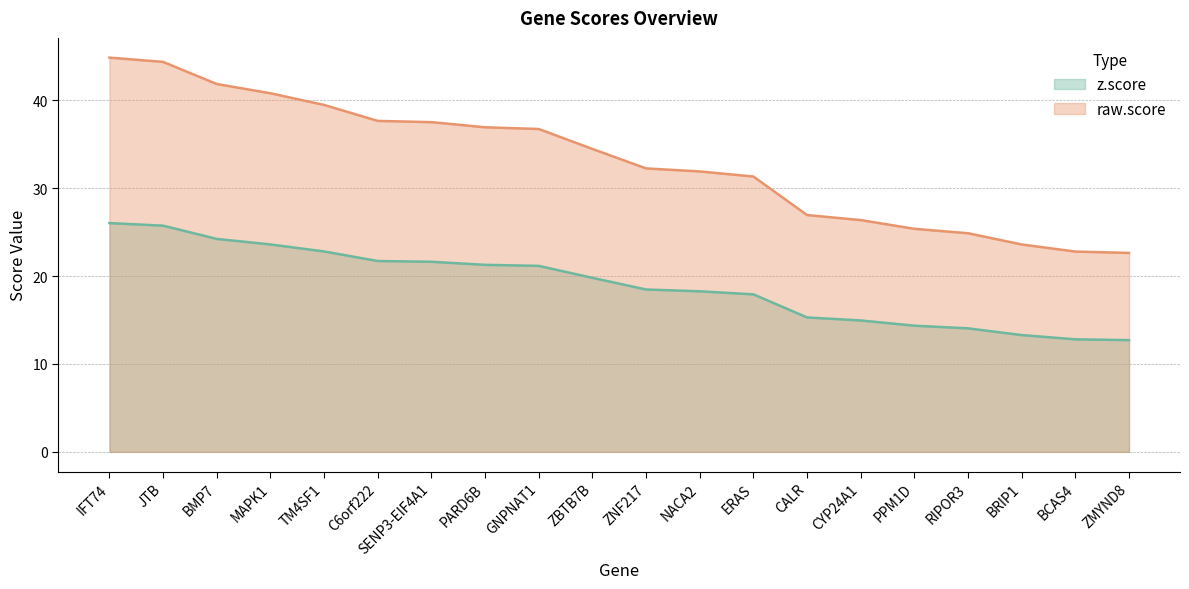

Which has a higher value, RIPOR3 or CALR?

CALR